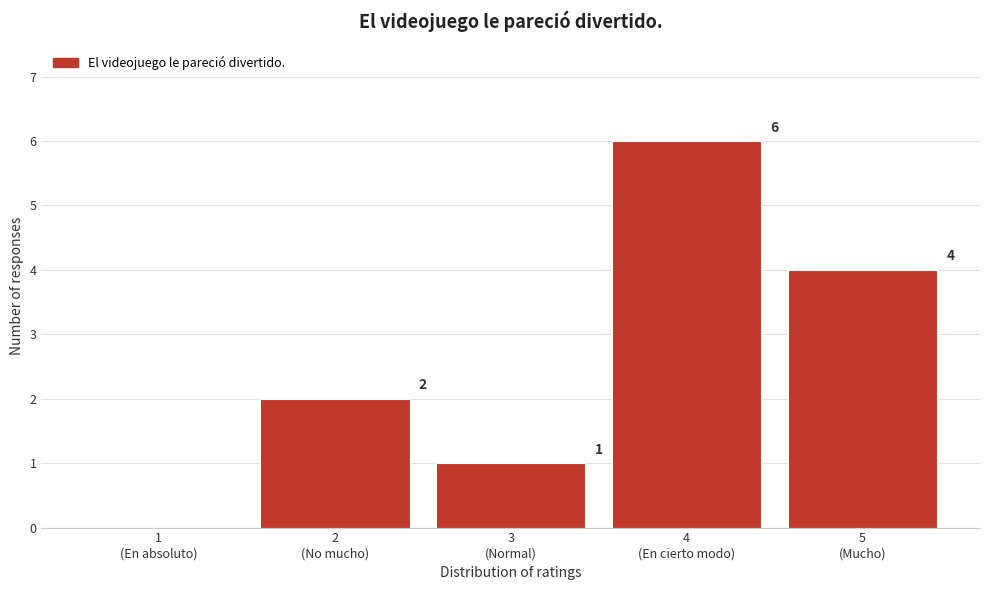

How many values are between 1 and 4?

3